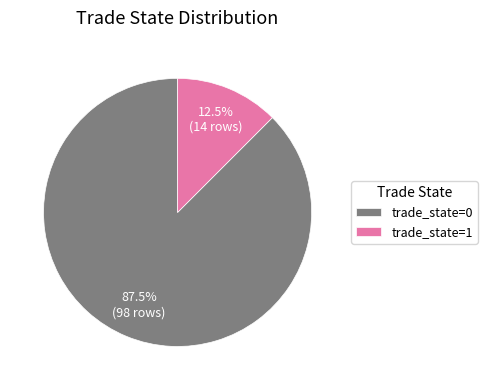

What is the largest slice in the pie chart?

trade_state=0